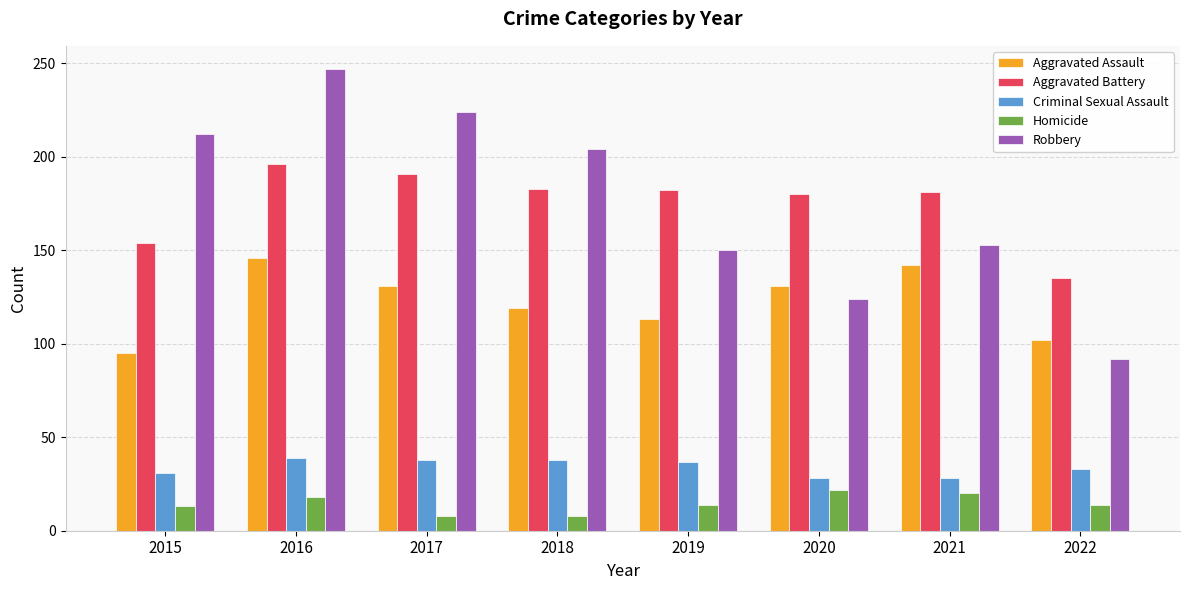

List the series in order of their peak value, lowest first.

Homicide, Criminal Sexual Assault, Aggravated Assault, Aggravated Battery, Robbery